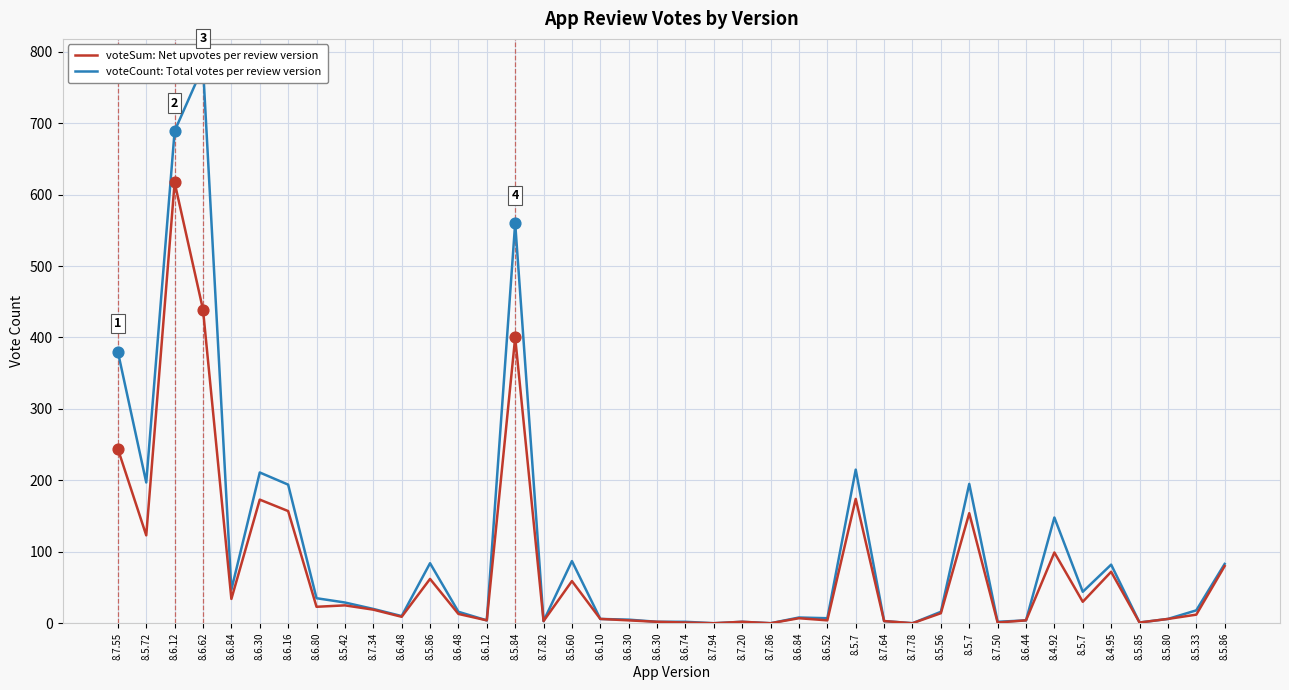

Which series contains the lowest Y value?

voteCount: Total votes per review version